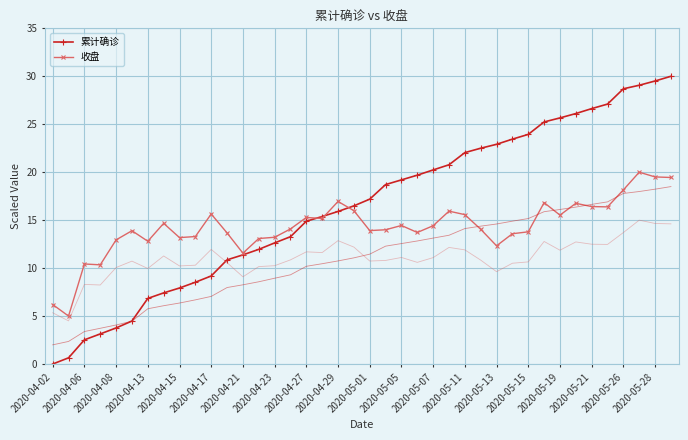

At which label does 累计确诊 first exceed 17?

2020-05-01